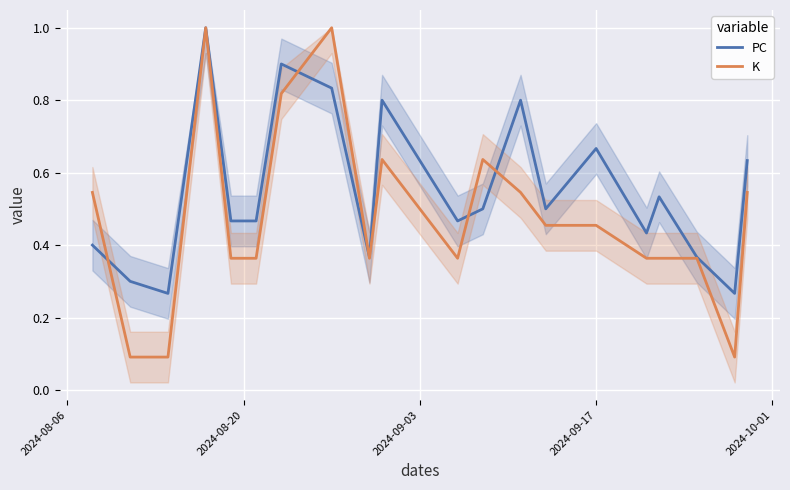

How many lines are shown in the chart?

2